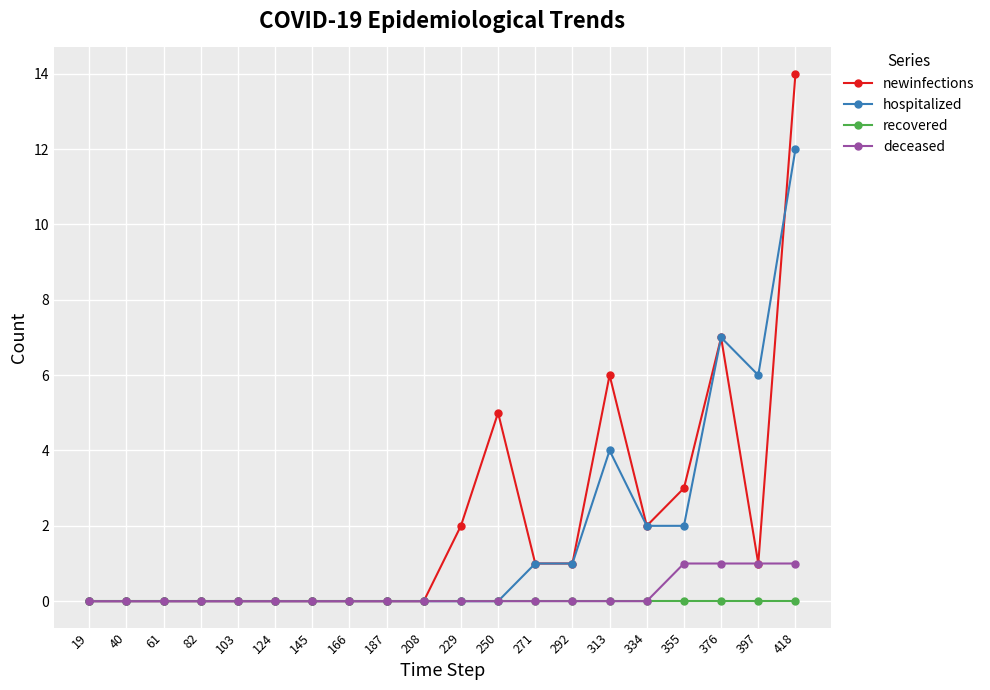

At which category is the sum across all series the highest?

418